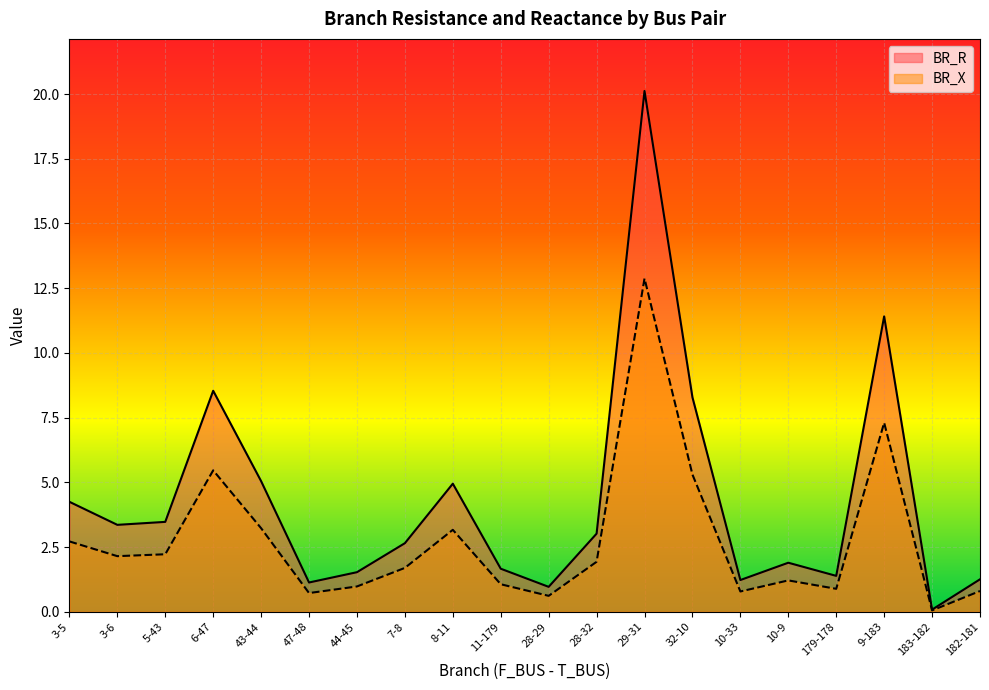

What is the difference between the maximum and minimum values in the BR_X series?

12.8